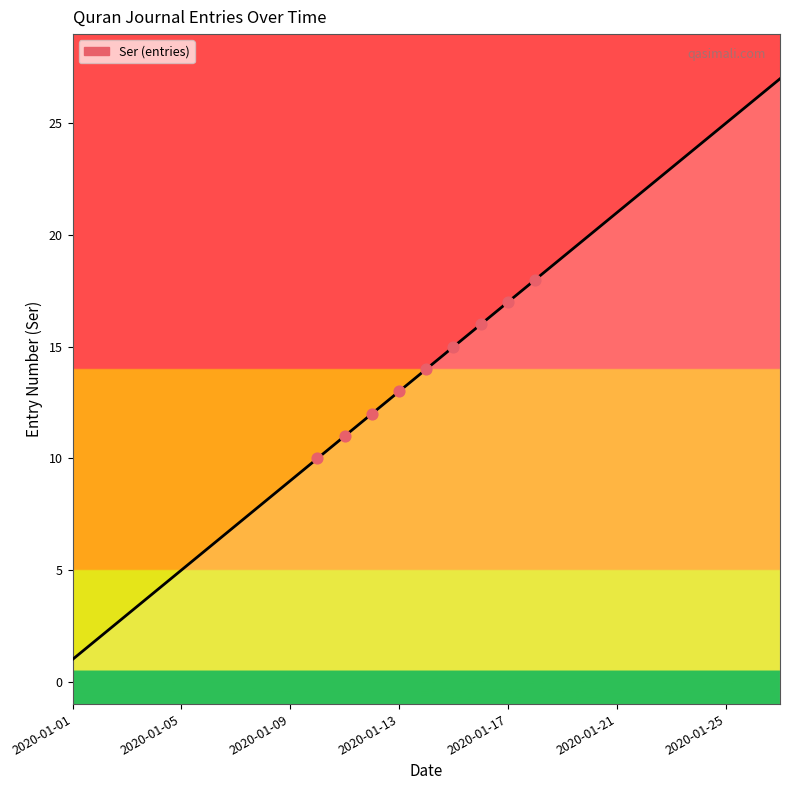

Which has a higher value, 2020-01-19 or 2020-01-12?

2020-01-19